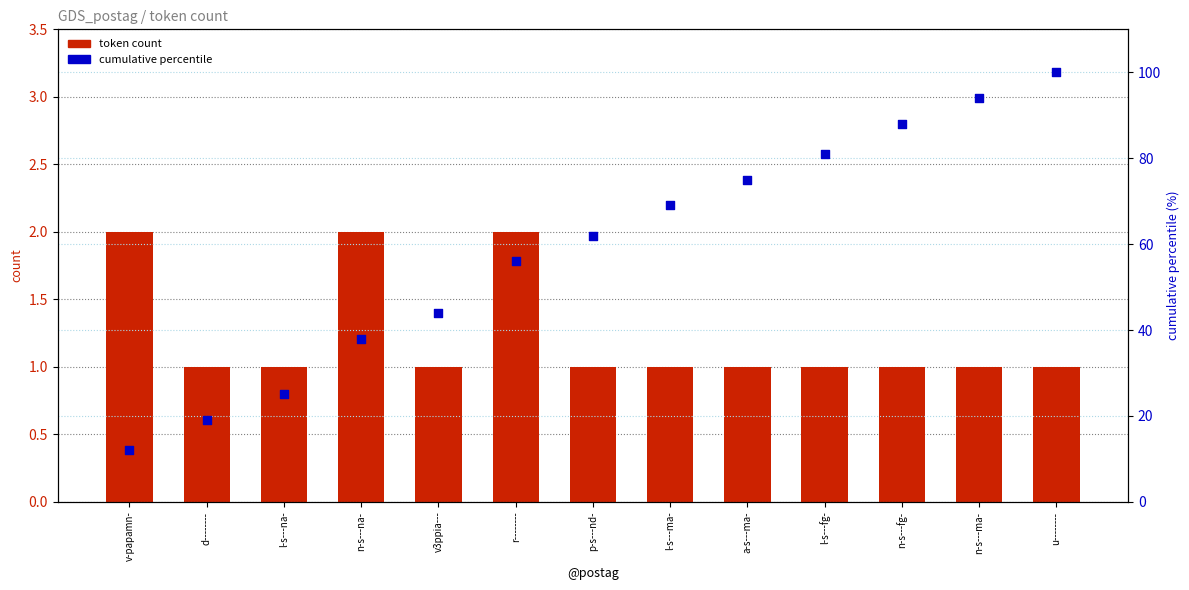

What are all the series names shown in the legend?

token count, cumulative percentile